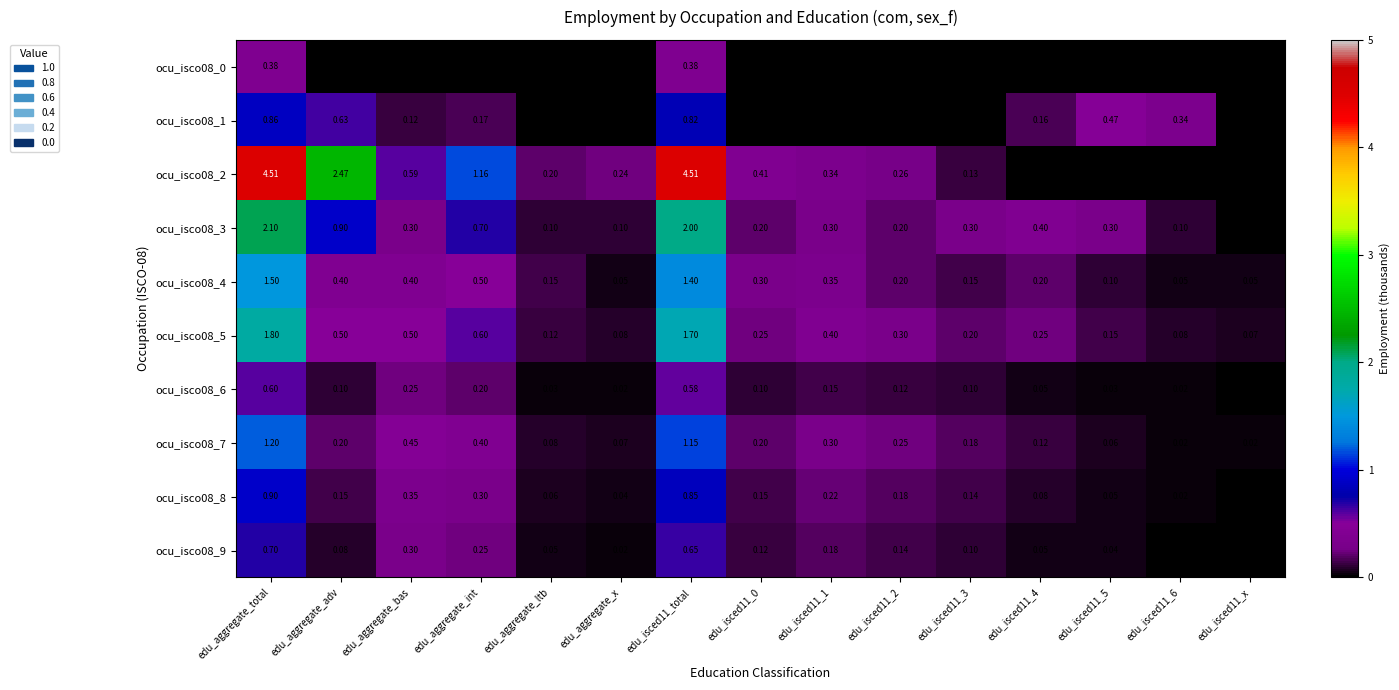

List the series in order of their peak value, highest first.

ocu_isco08_2, ocu_isco08_3, ocu_isco08_5, ocu_isco08_4, ocu_isco08_7, ocu_isco08_8, ocu_isco08_1, ocu_isco08_9, ocu_isco08_6, ocu_isco08_0